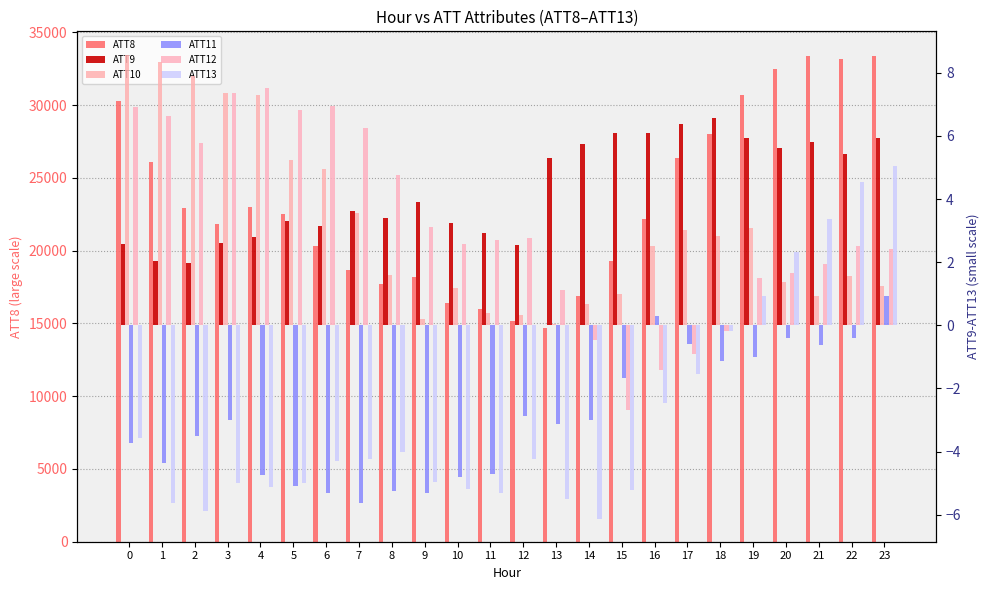

Rank the series by their maximum value, from lowest to highest.

ATT11, ATT13, ATT9, ATT12, ATT10, ATT8